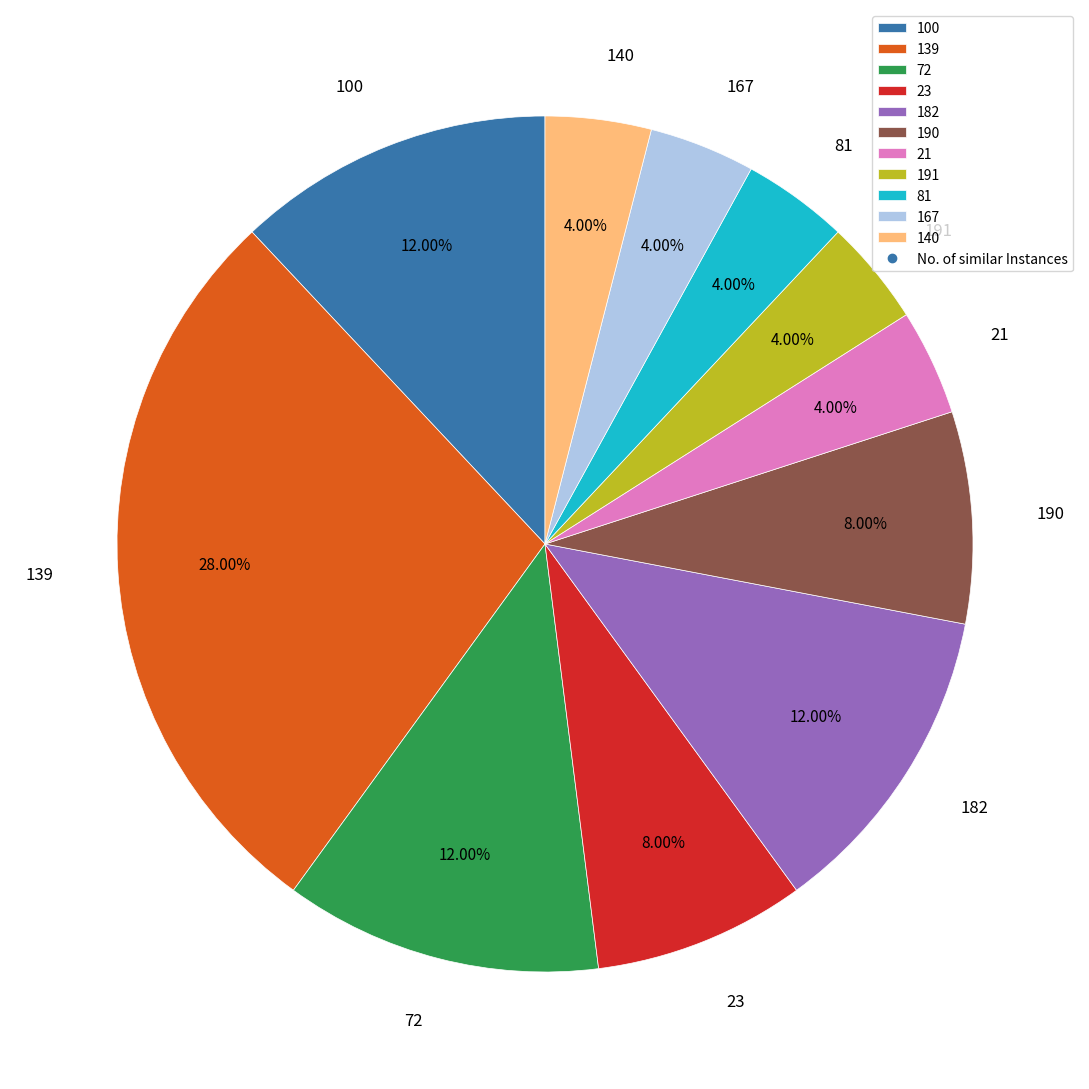

Does any single category account for the majority?

No